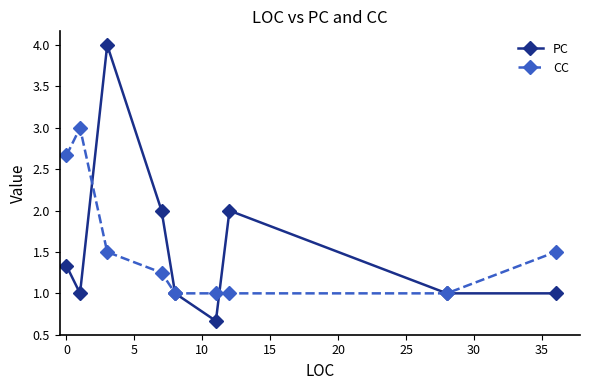

How many data points does each series have?

9